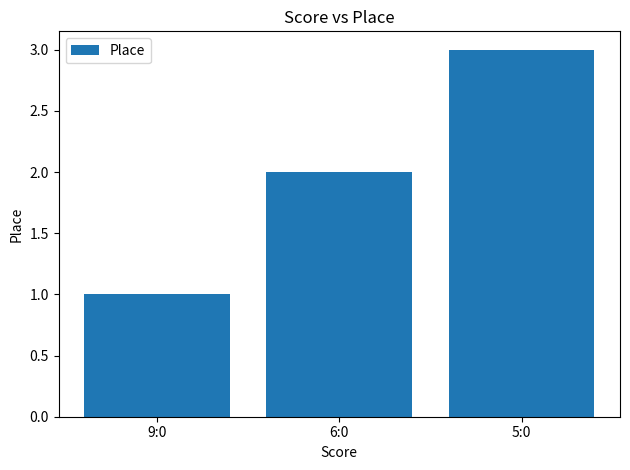

Reading left to right, transcribe all the data shown in this chart.

9:0=1	6:0=2	5:0=3